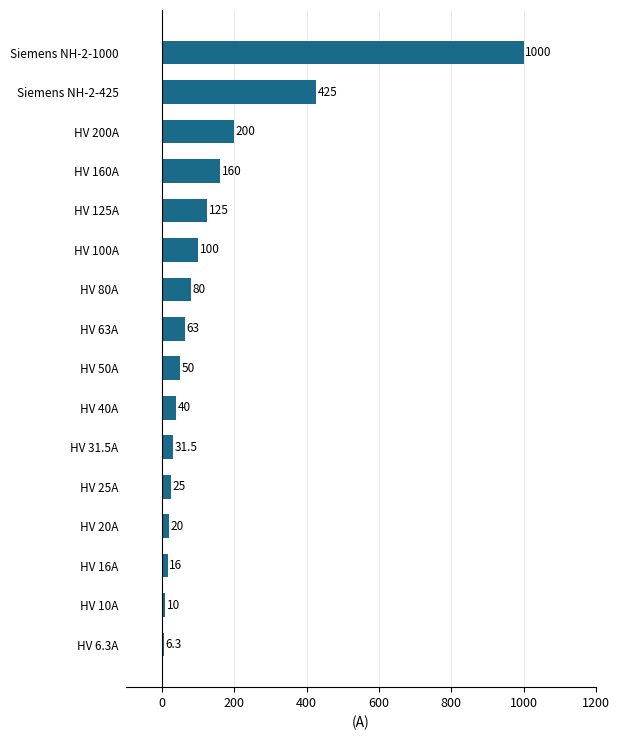

At which category does the chart reach its minimum across all series?

HV 6.3A